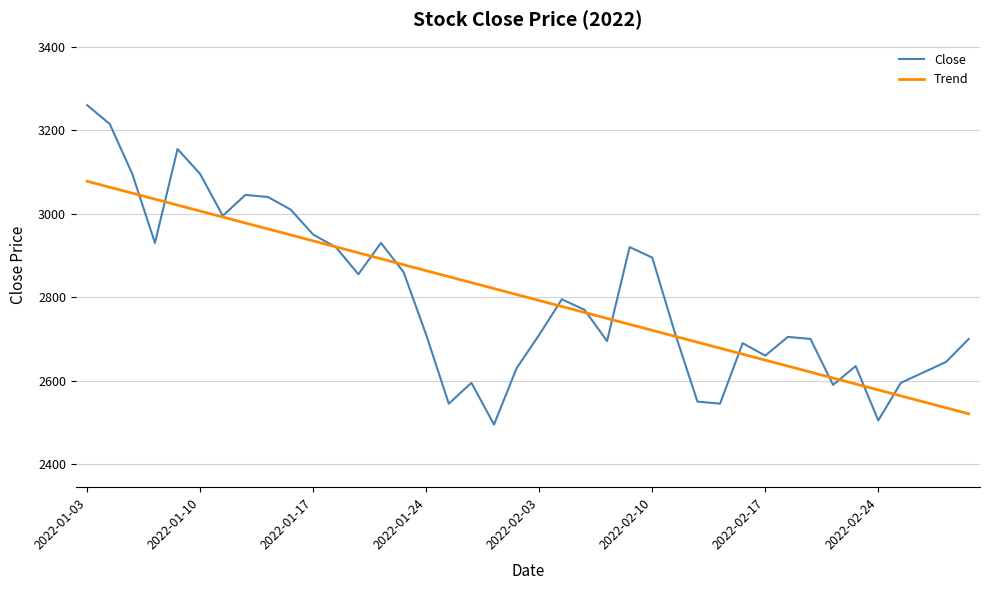

What is the smallest value displayed?

2495.0